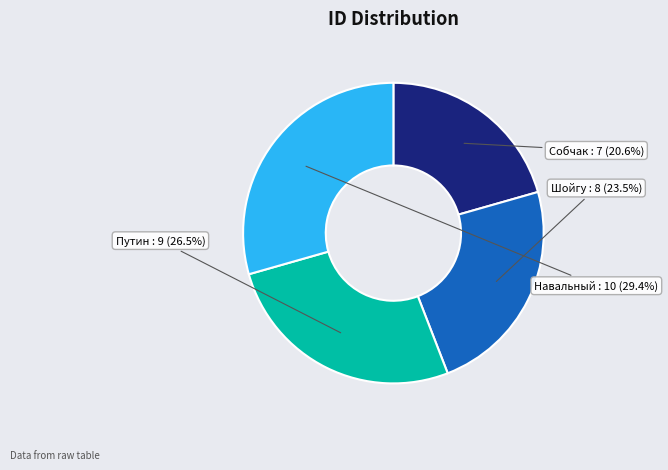

Is there any slice that represents more than half of the pie?

No